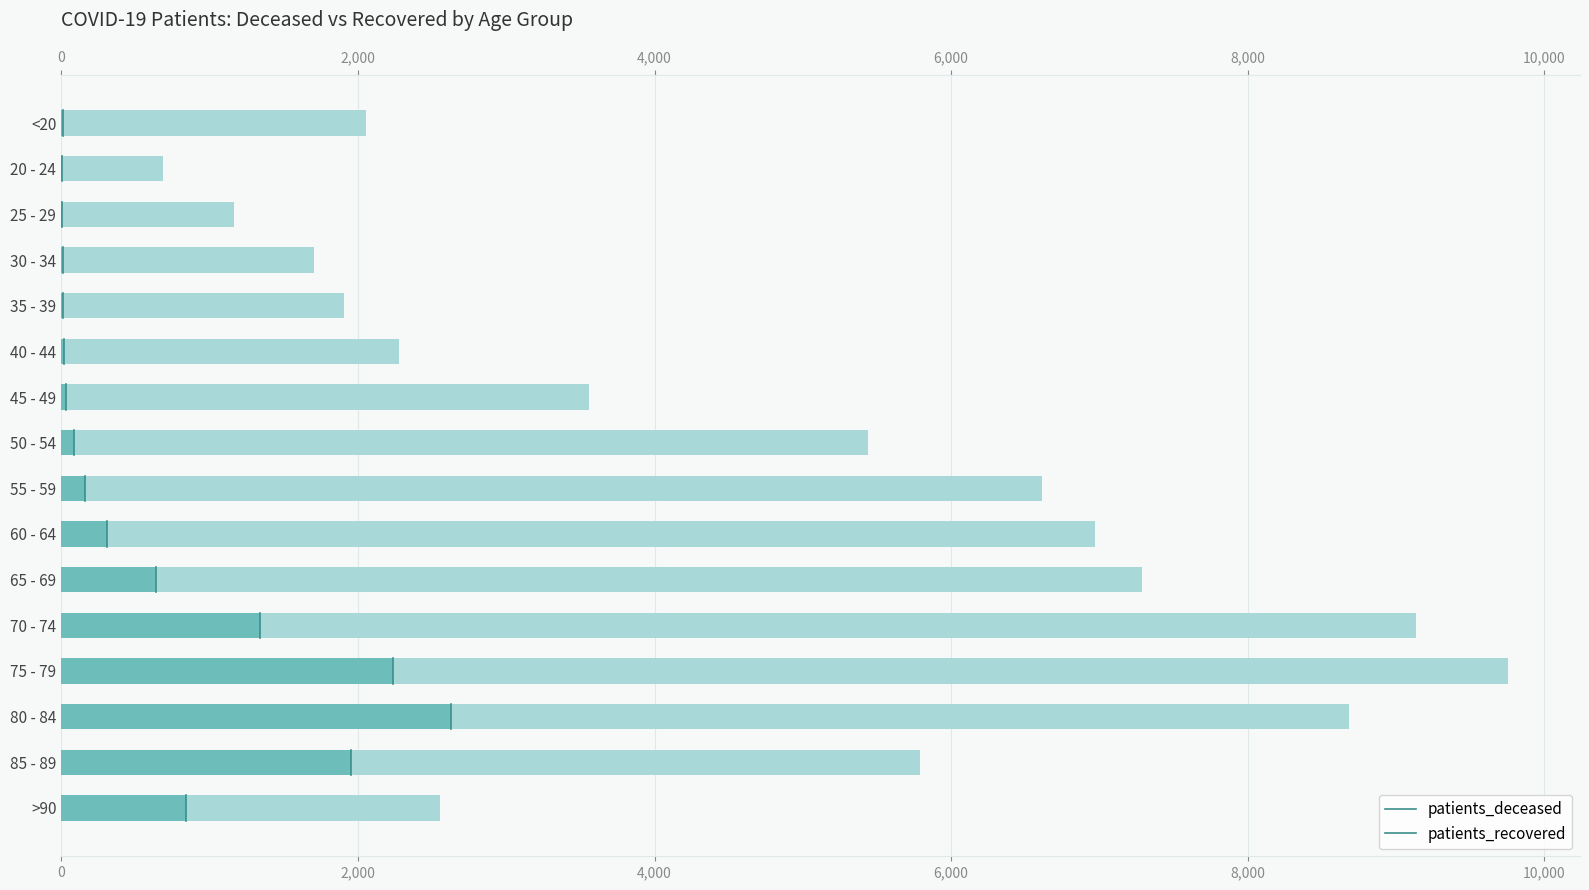

What position from the left is 50 - 54?

8